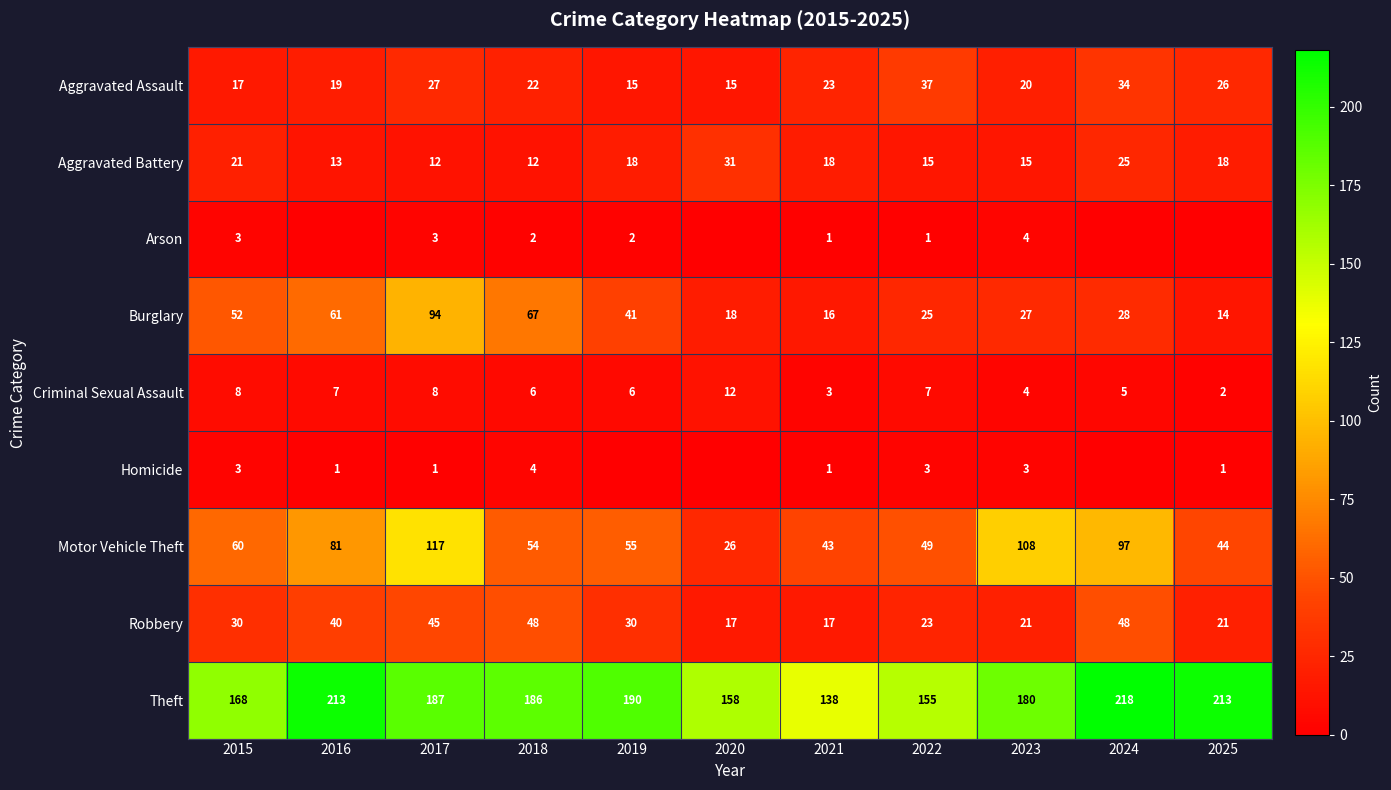

What is the difference between the highest and lowest values at 2022?

154